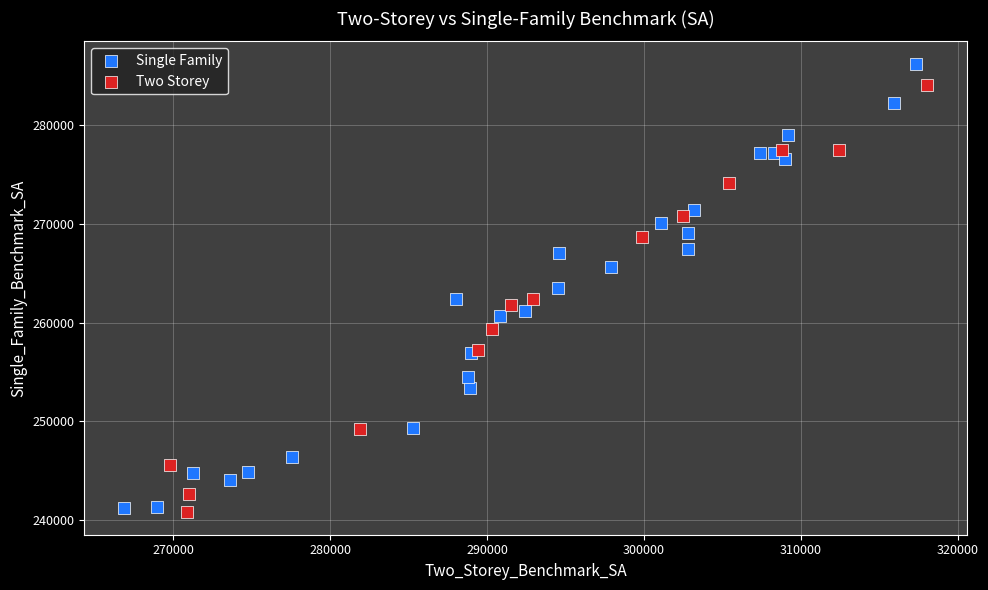

What are all the series names shown in the legend?

Single Family, Two Storey